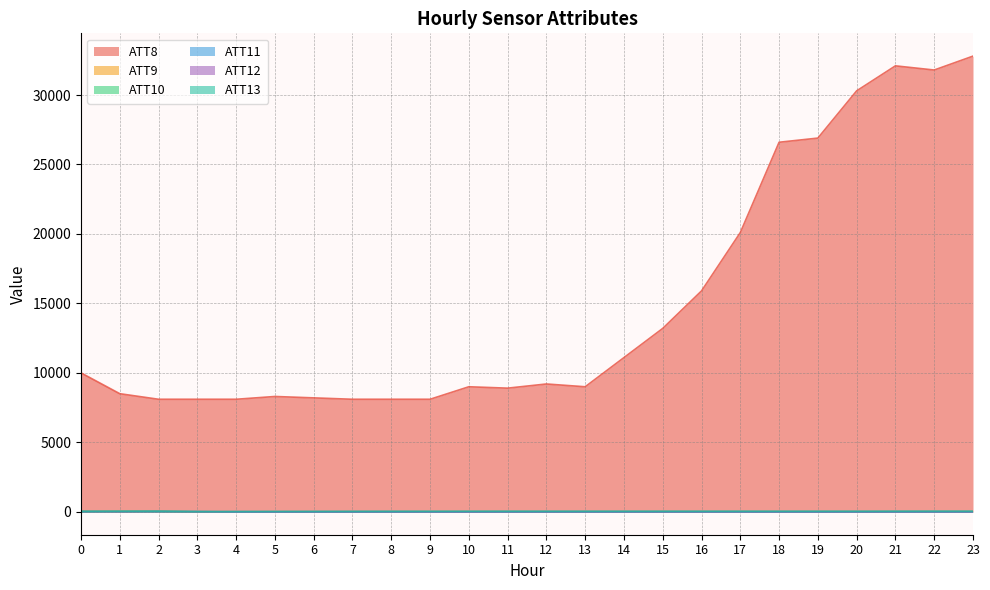

In ATT10, how many points are higher than both neighbors (excluding endpoints)?

1